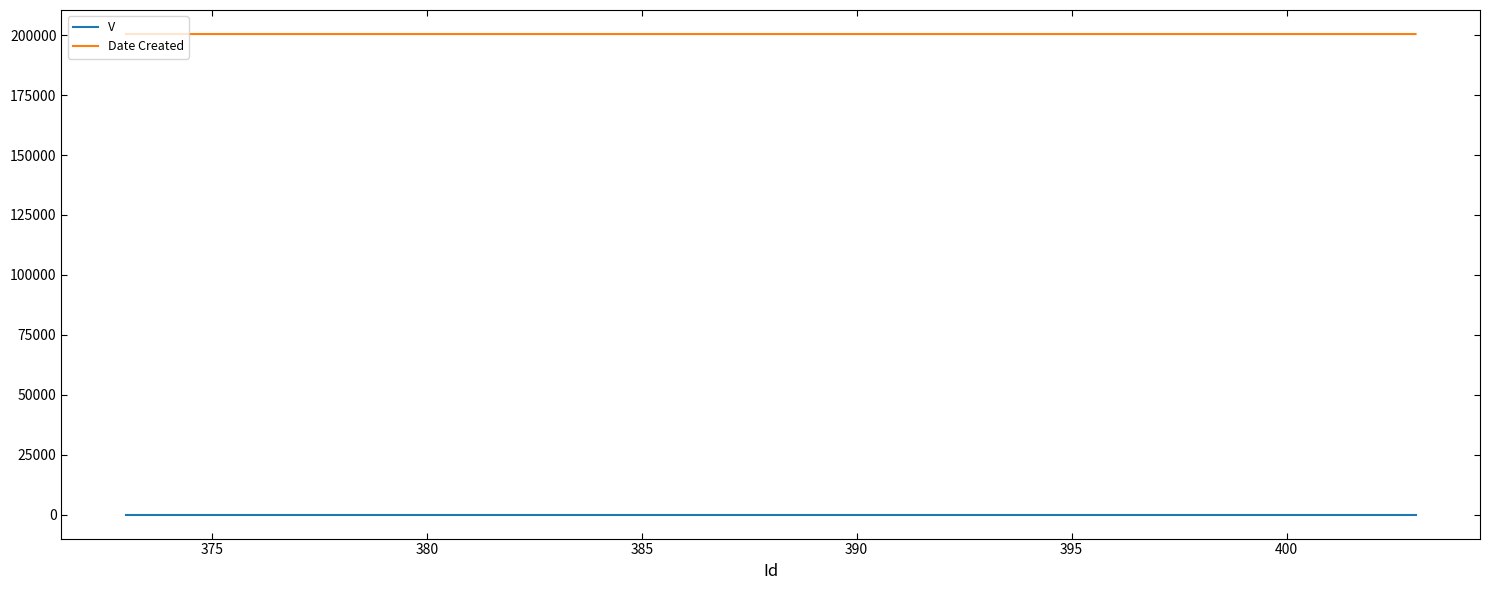

Rank the series by their maximum value, from highest to lowest.

Date Created, V